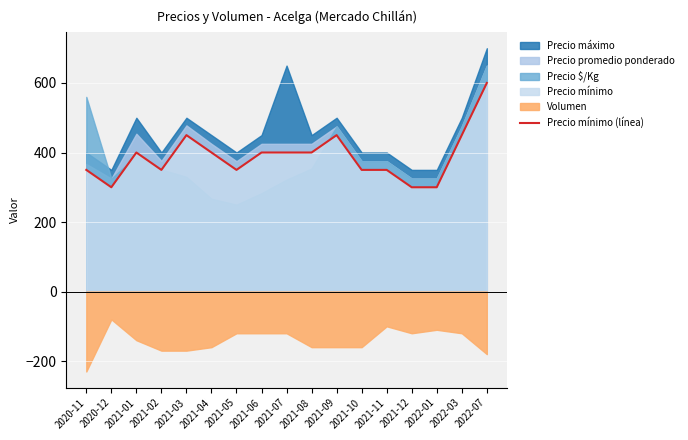

How many interior local peaks (higher than both neighbors) does the data have?

3